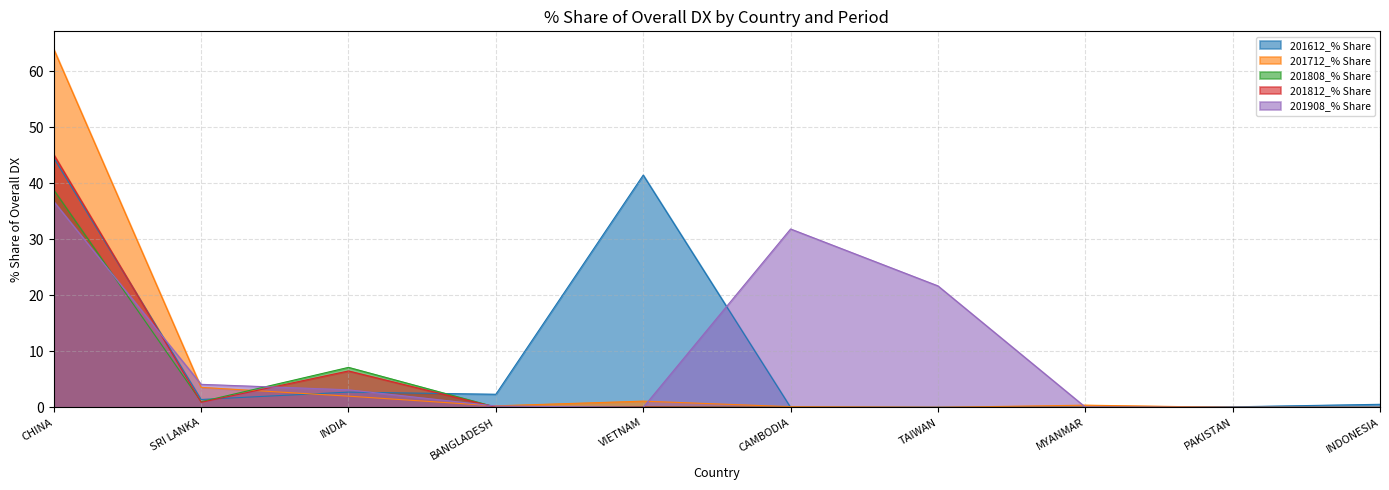

Where is the first local maximum for 201812_% Share?

INDIA